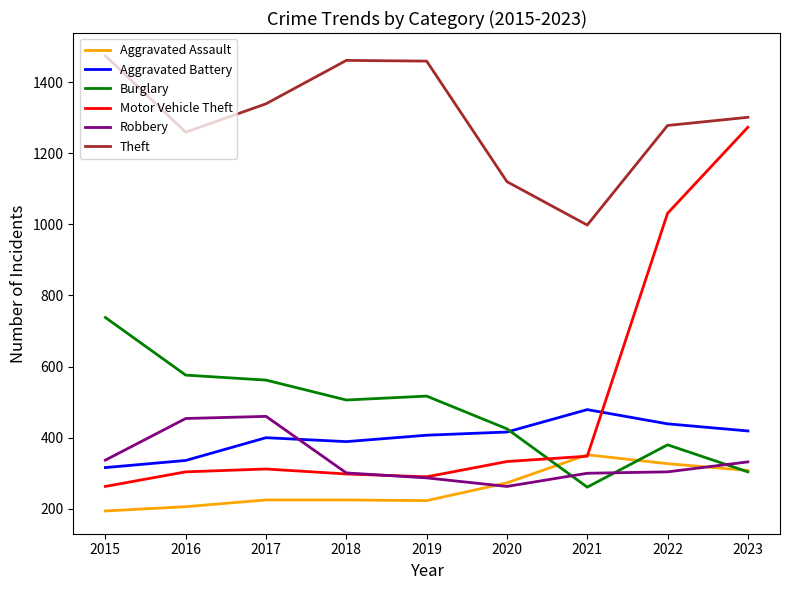

True or false: Theft and Aggravated Assault intersect in this chart.

False